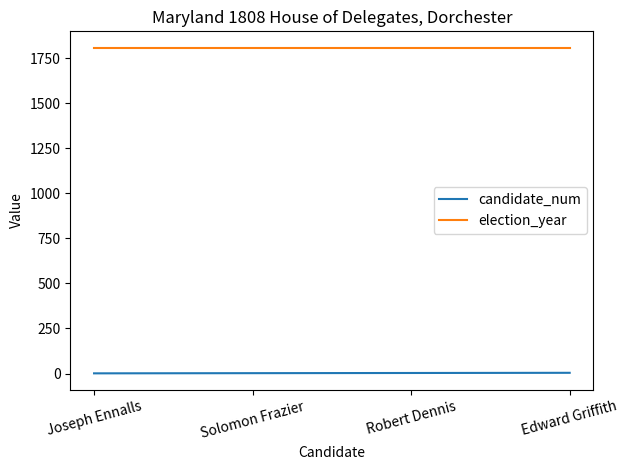

True or false: election_year and candidate_num intersect in this chart.

False